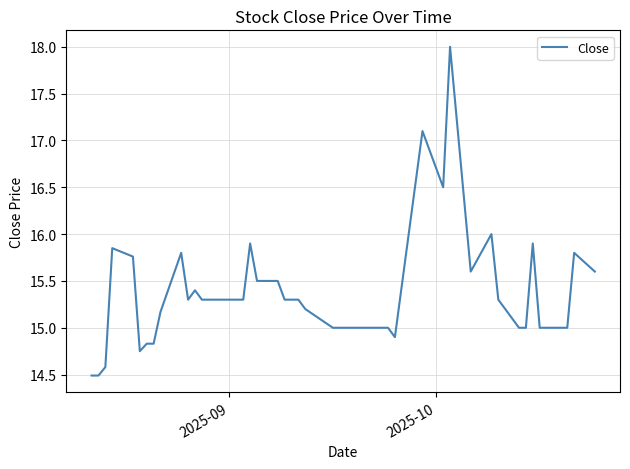

What is the maximum value shown in the chart?

18.0